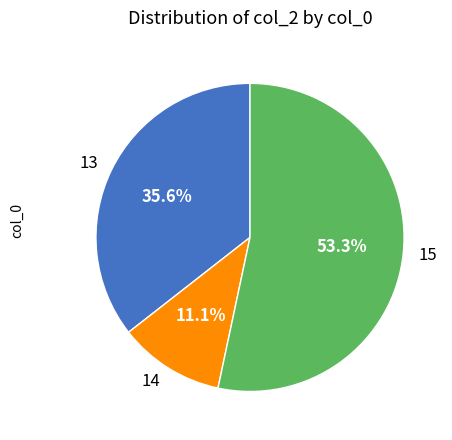

To the nearest percent, what portion does 15 represent?

53%